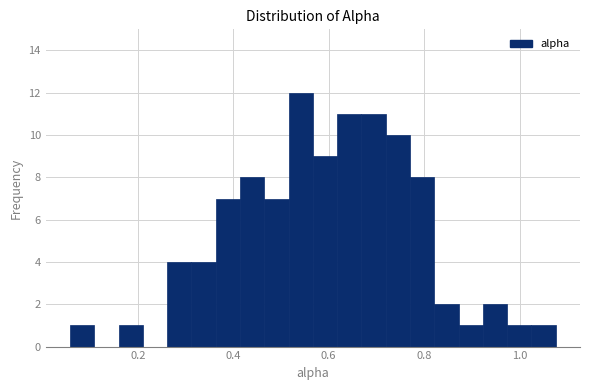

Read against the x-axis, roughly where is the centre of the tallest bar?

0.54